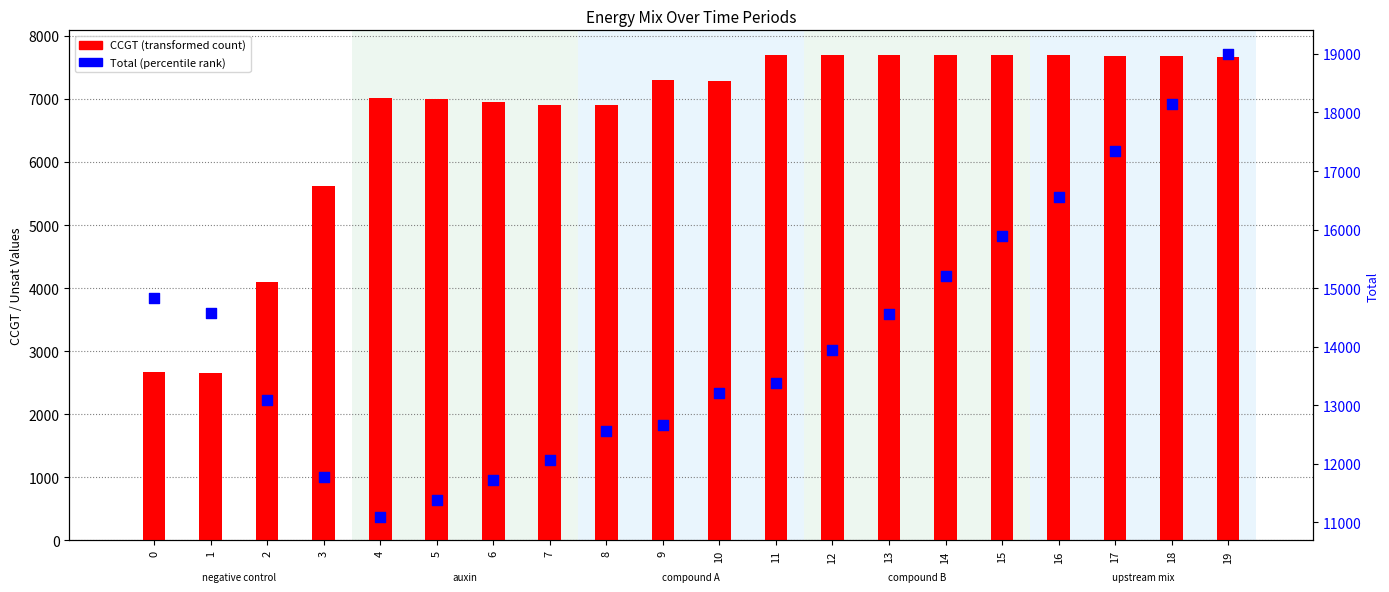

What are all the series names shown in the legend?

CCGT, Total